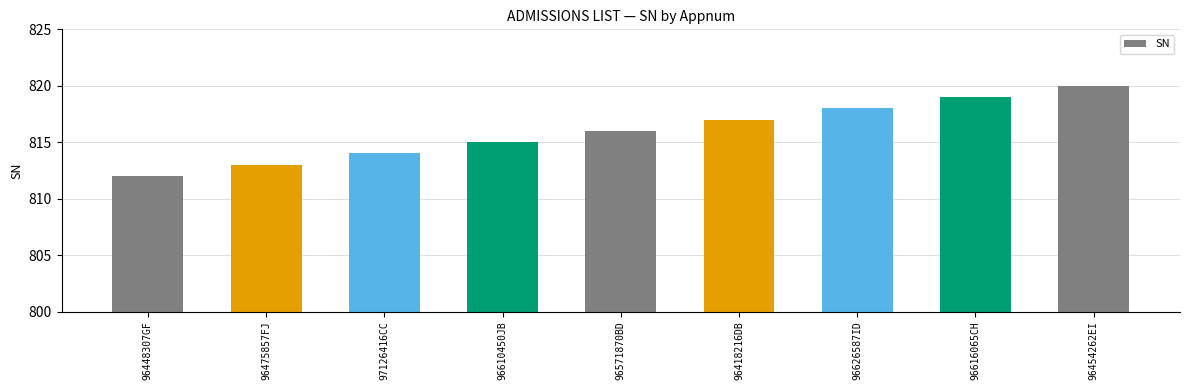

What is the sum of all values?

7344